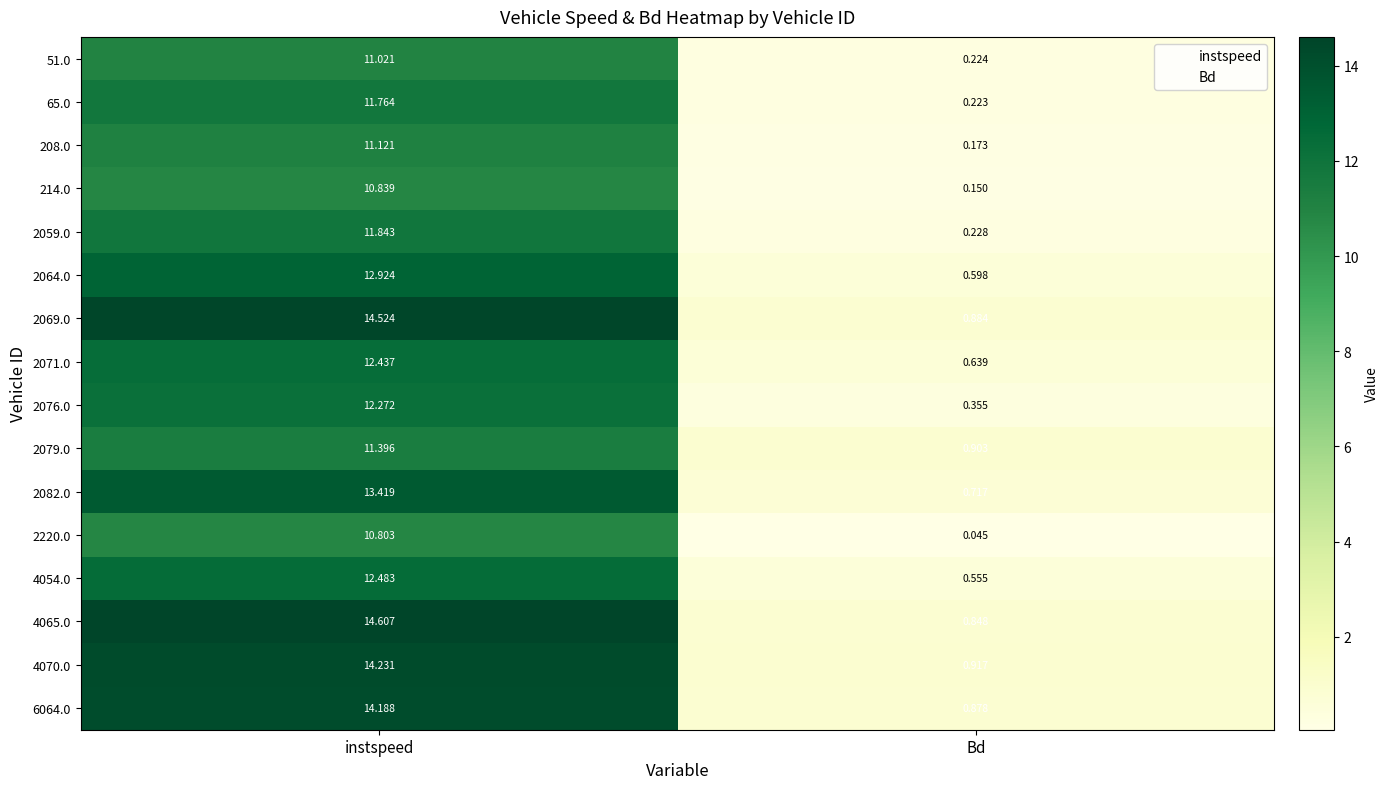

At which label is 2064.0 closest to 6?

Bd